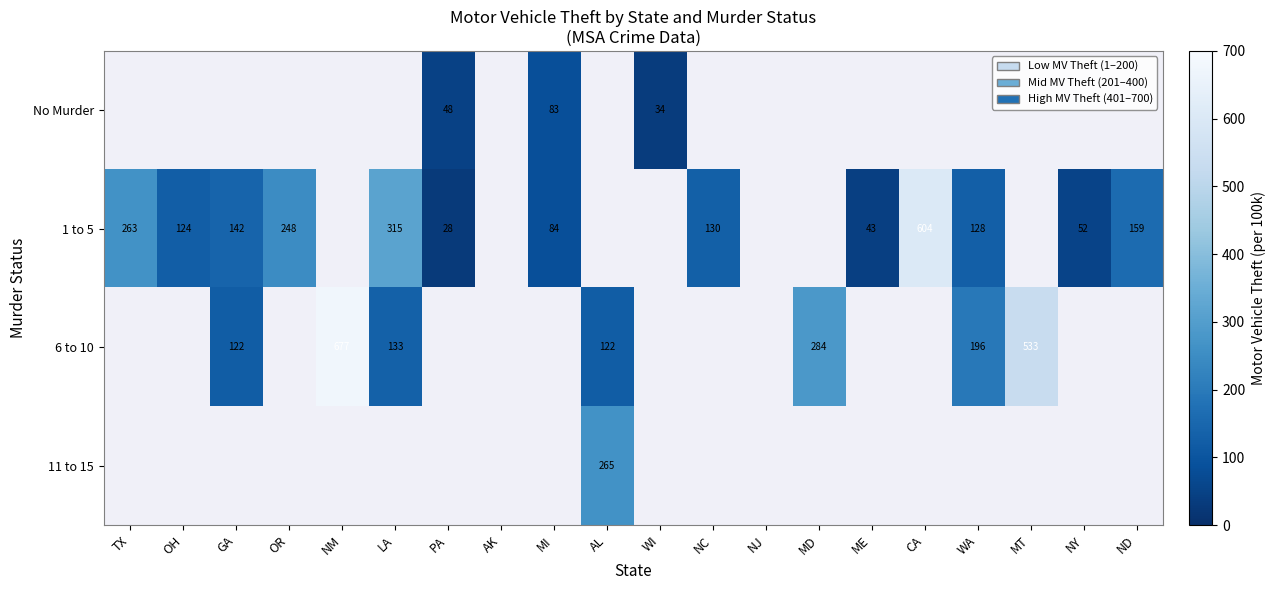

Is it true that No Murder equals 83 at MI?

True